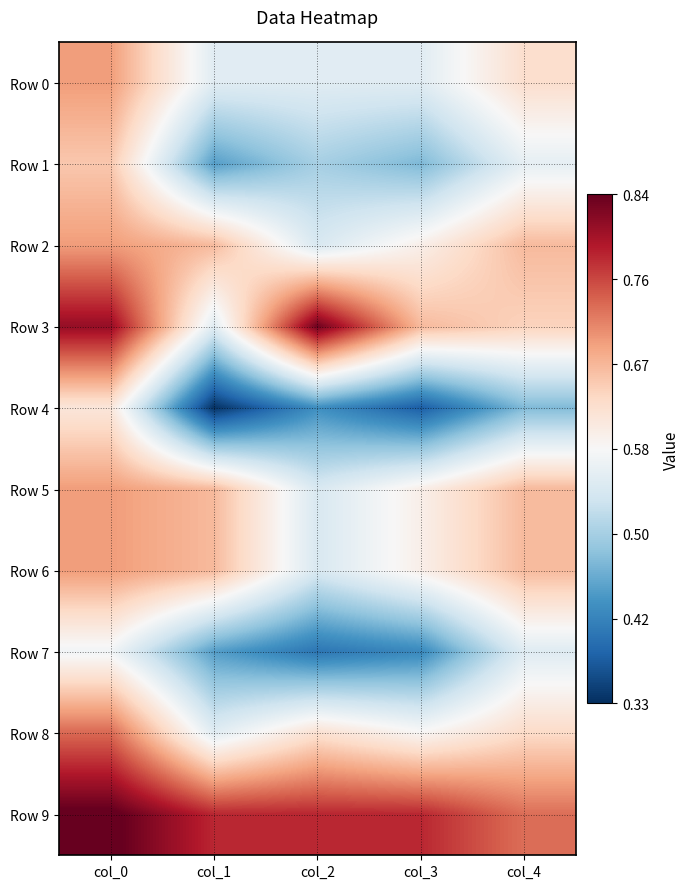

List the series in order of their peak value, highest first.

Row 9, Row 3, Row 8, Row 0, Row 2, Row 5, Row 6, Row 1, Row 4, Row 7